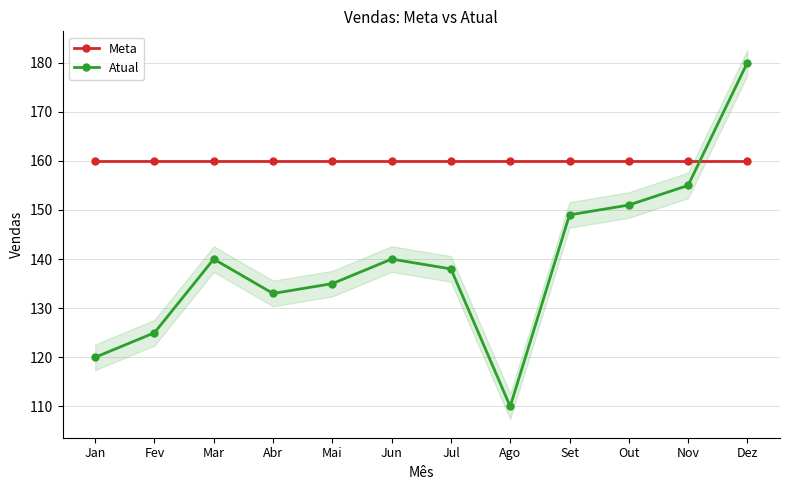

At which label does Atual reach its peak?

Dez